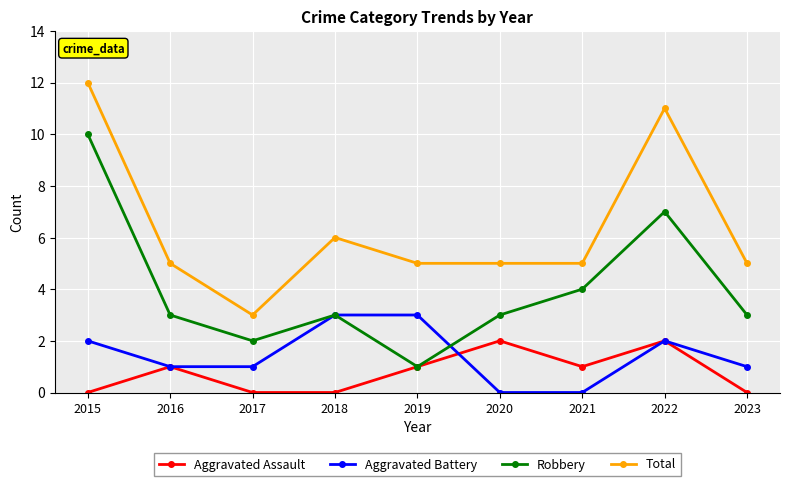

What is the difference between the Aggravated Battery values at 2021 and 2023?

1